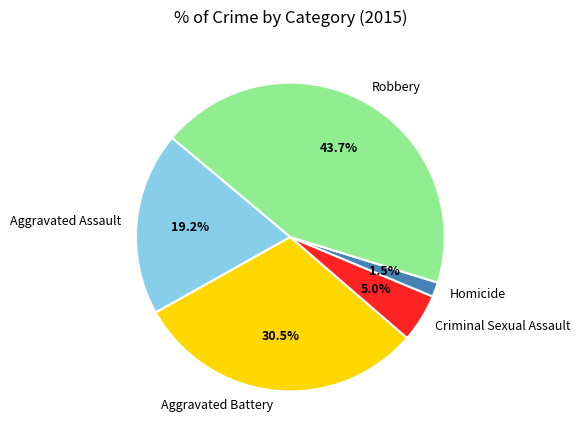

To the nearest percent, what is the difference between the Aggravated Battery and Robbery slice percentages?

13%